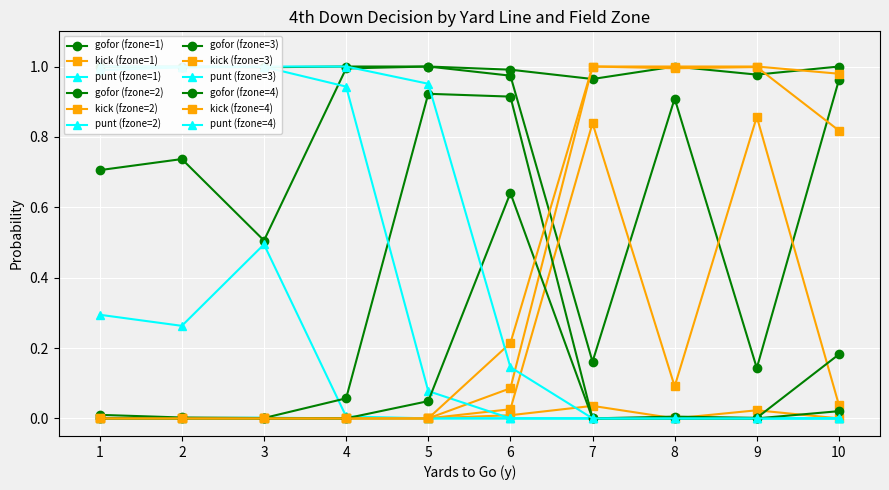

True or false: punt has more than 0 points higher than both neighbors.

True